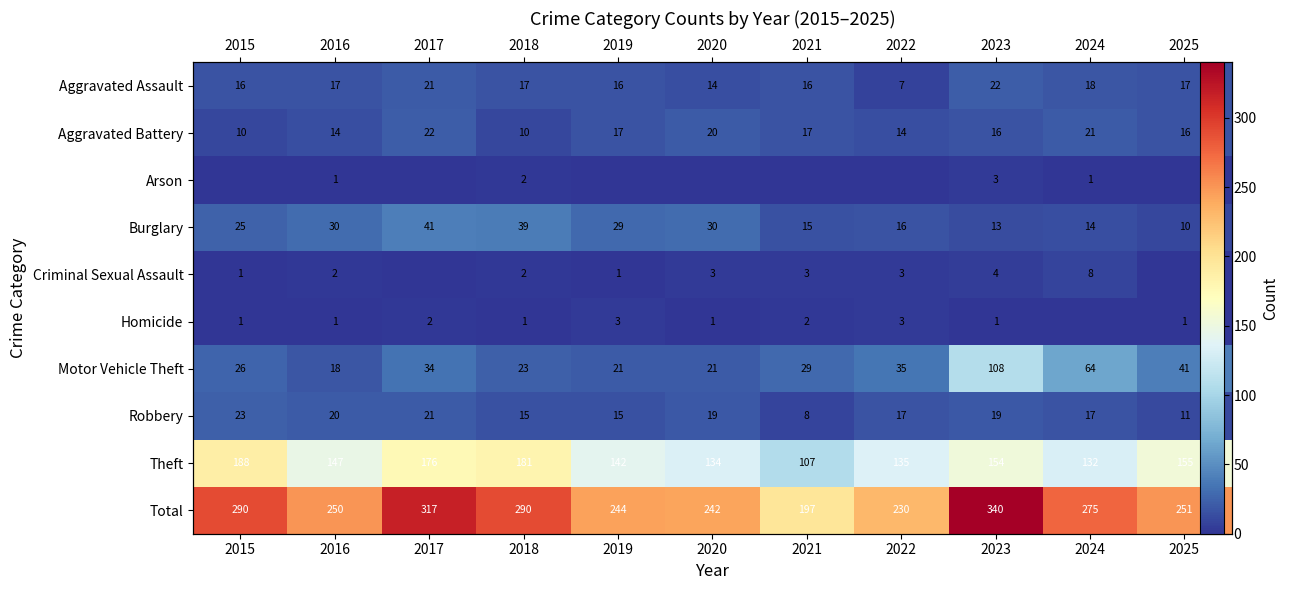

Which series has the largest total across all categories?

Total